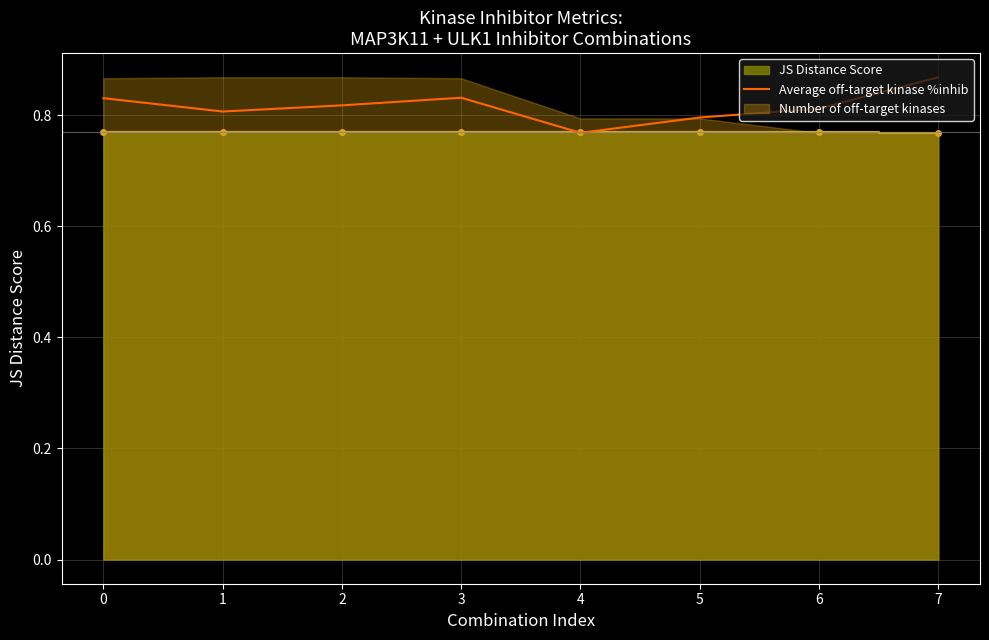

Where is the first local maximum?

3